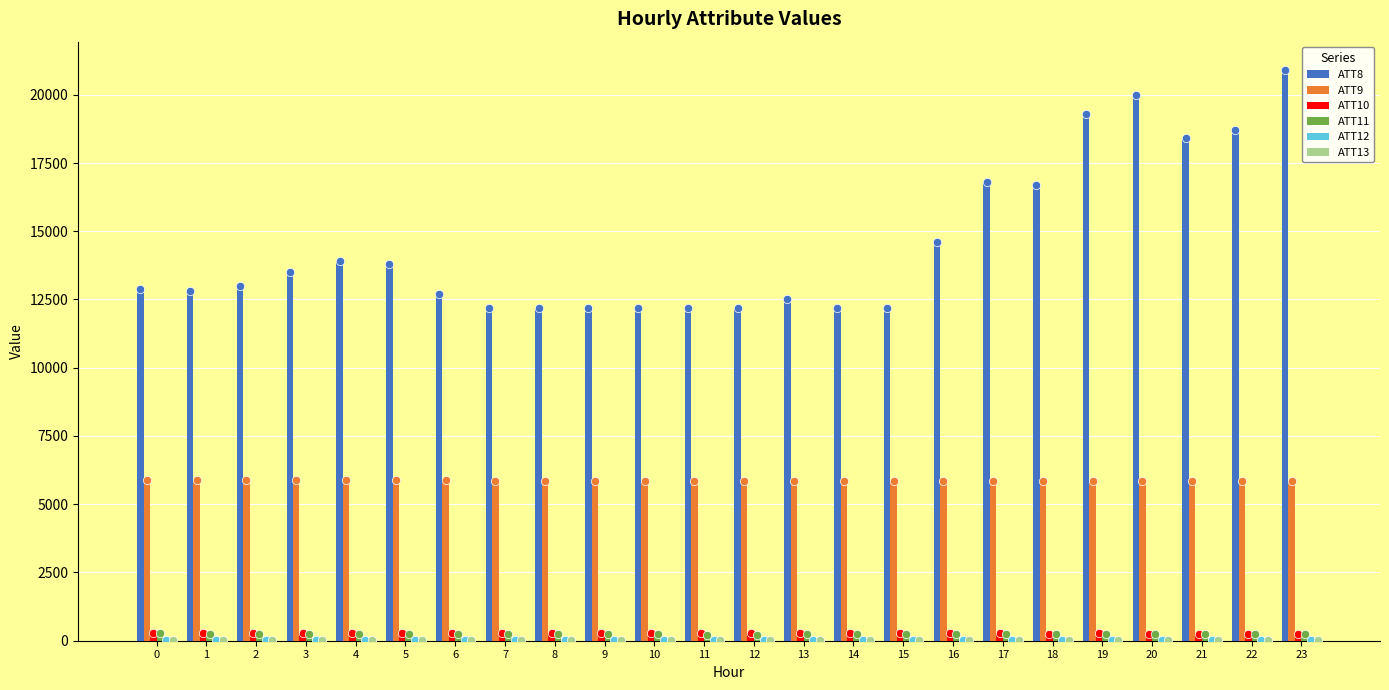

The value of ATT8 at 22 is 18700.0. True or false?

True